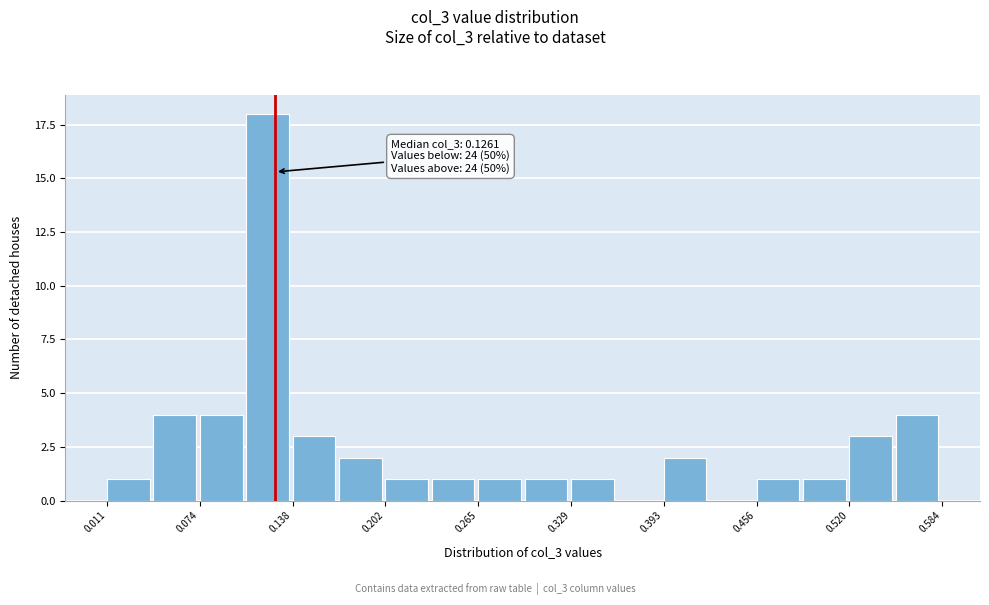

Read against the x-axis, roughly where is the centre of the tallest bar?

0.12